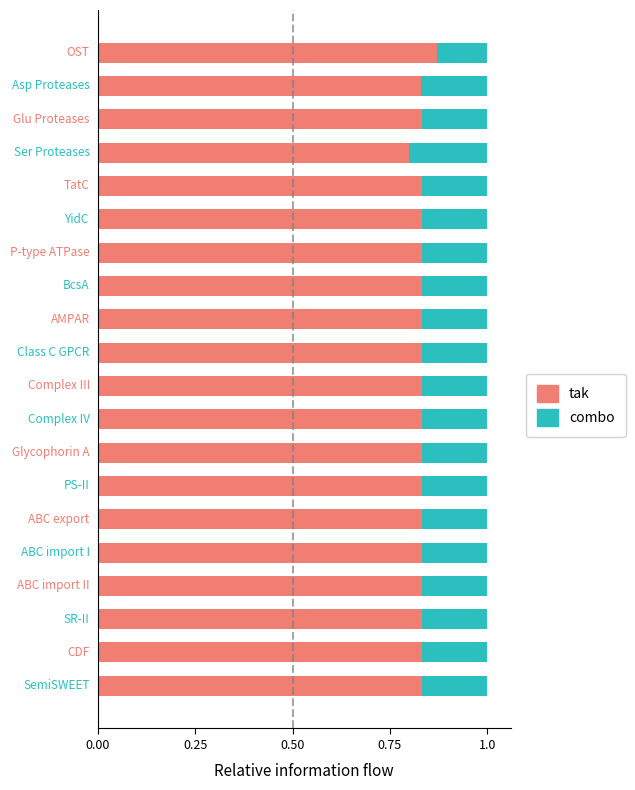

Count the tak values in the range 0 to 1.

20